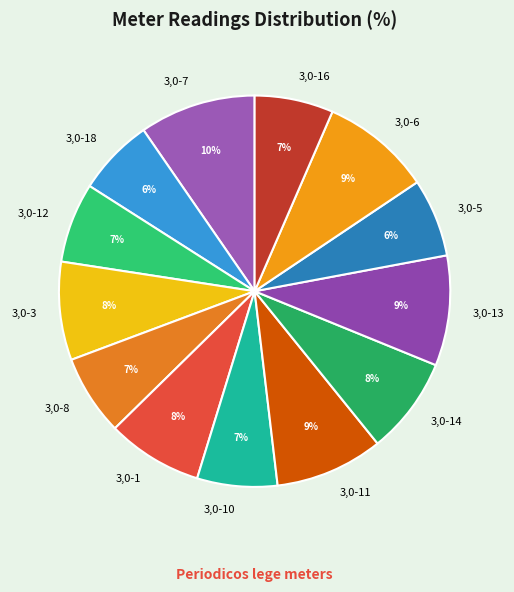

How many segments does this pie chart have?

13